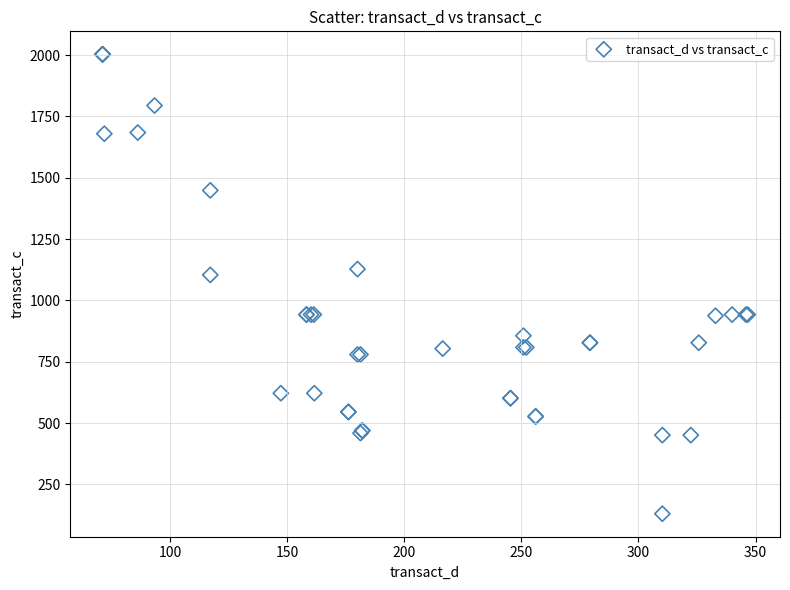

What Y value in the scatter plot is closest to 1066?

1103.9